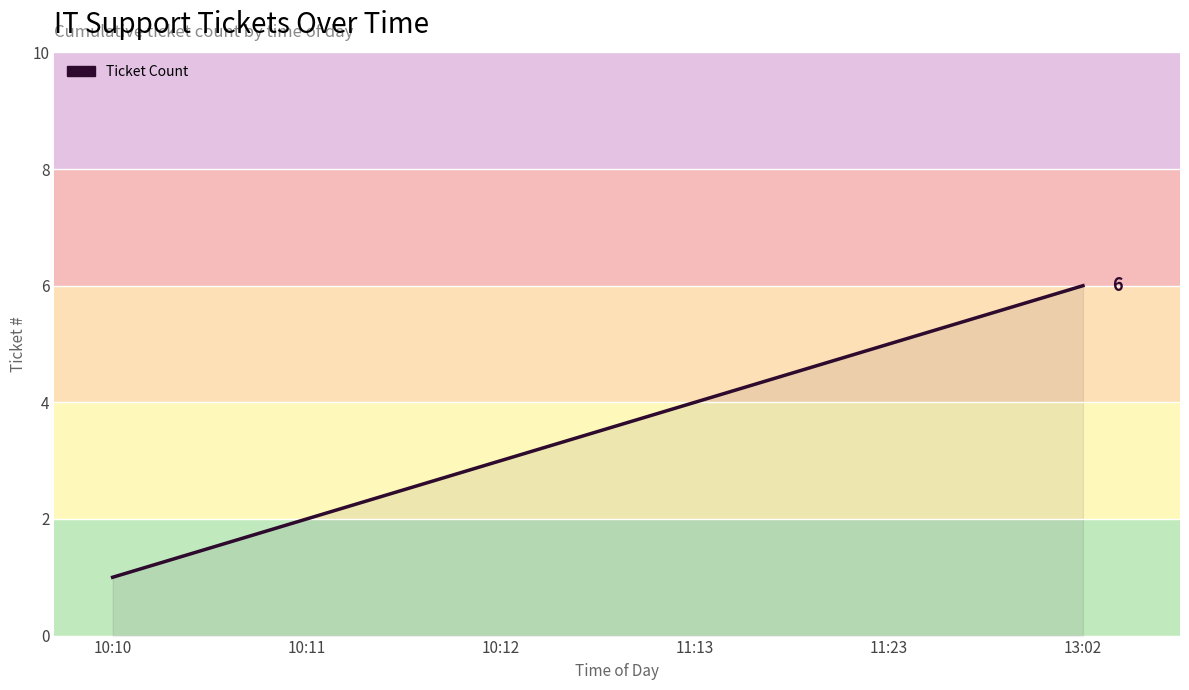

Reading left to right, list all the values displayed in this chart.

1	2	3	4	5	6